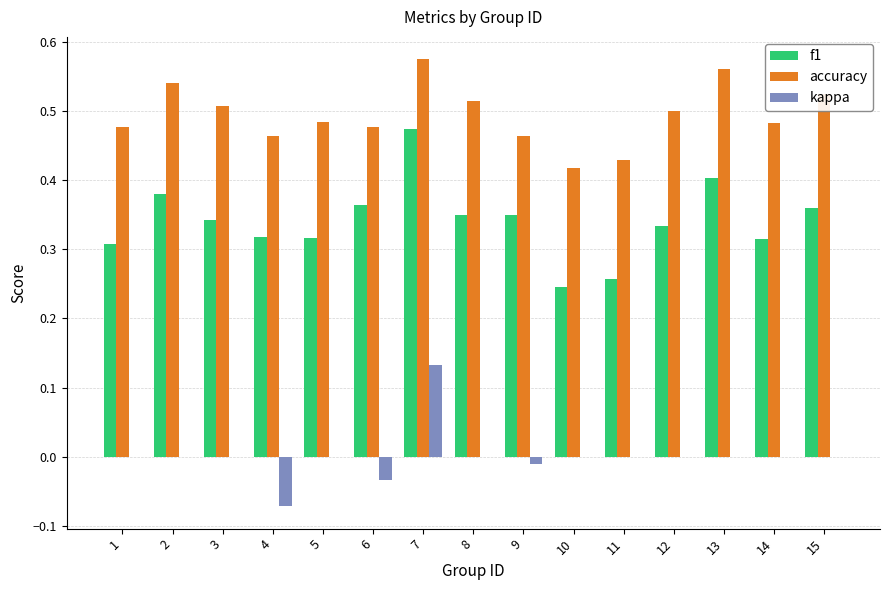

At which label does f1 reach its peak?

7